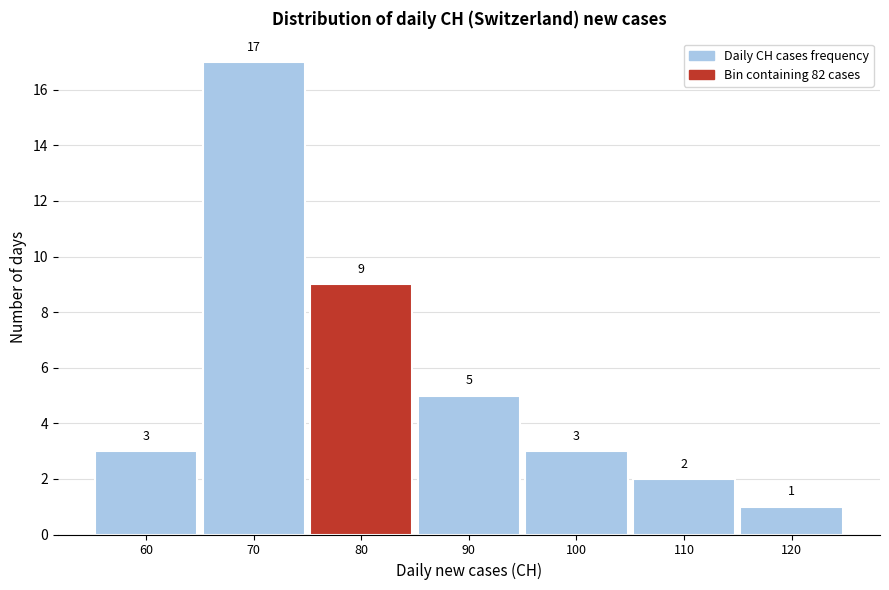

Reading left to right, extract all data points from this chart.

60=3	70=17	80=9	90=5	100=3	110=2	120=1